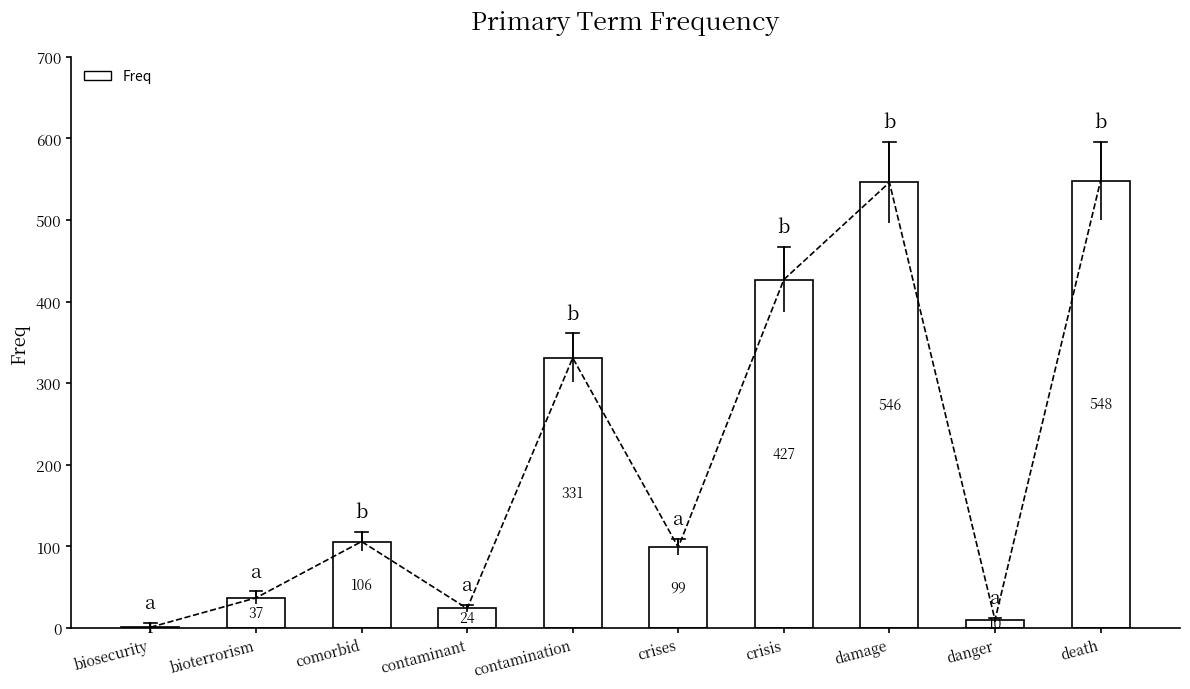

Does the chart contain stacked bars?

No